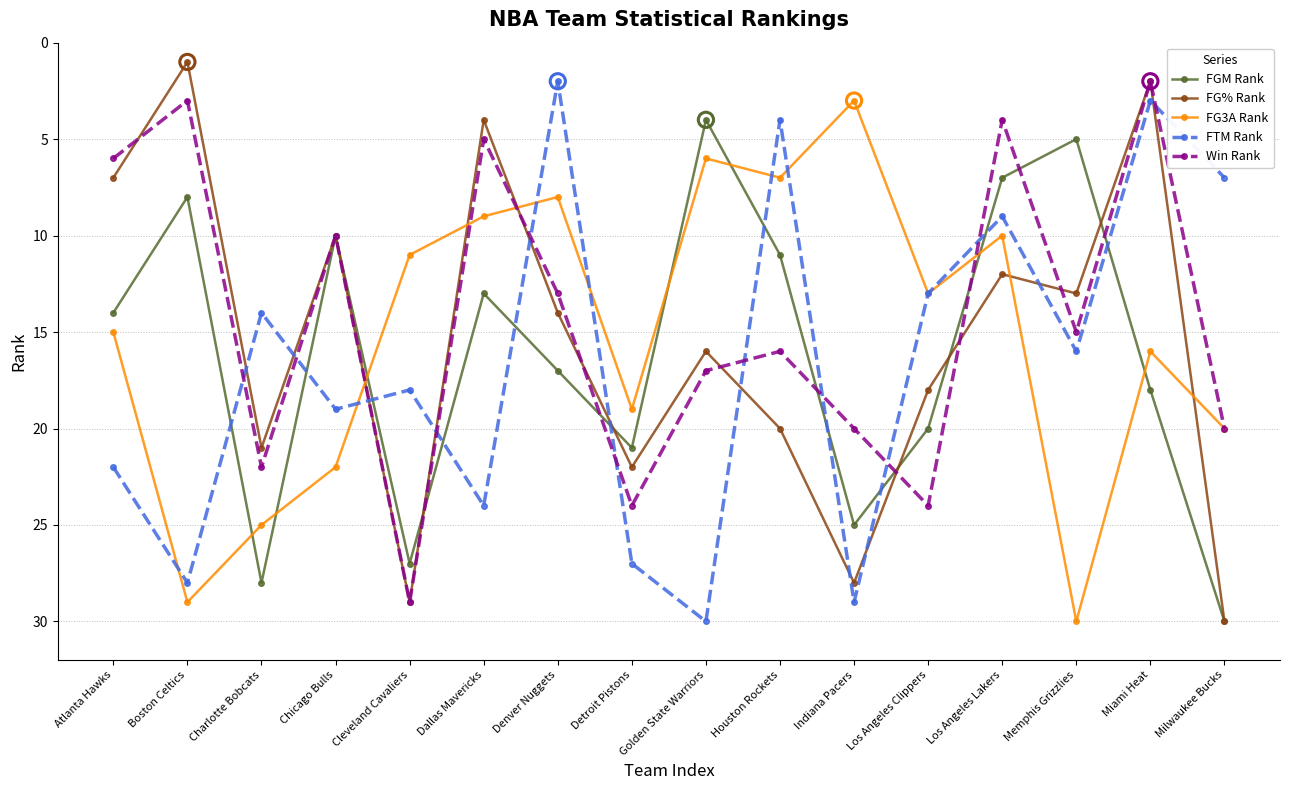

At how many categories does at least one series exceed 16?

15